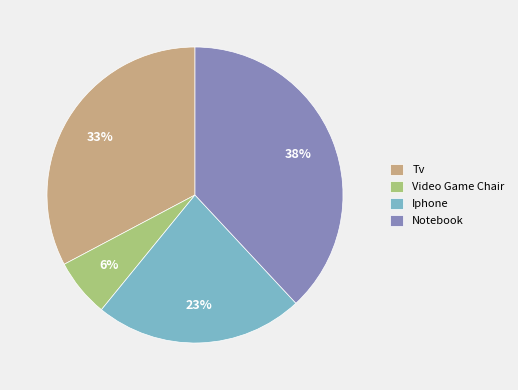

To the nearest percent, what is the difference between the Notebook and Iphone slice percentages?

15%